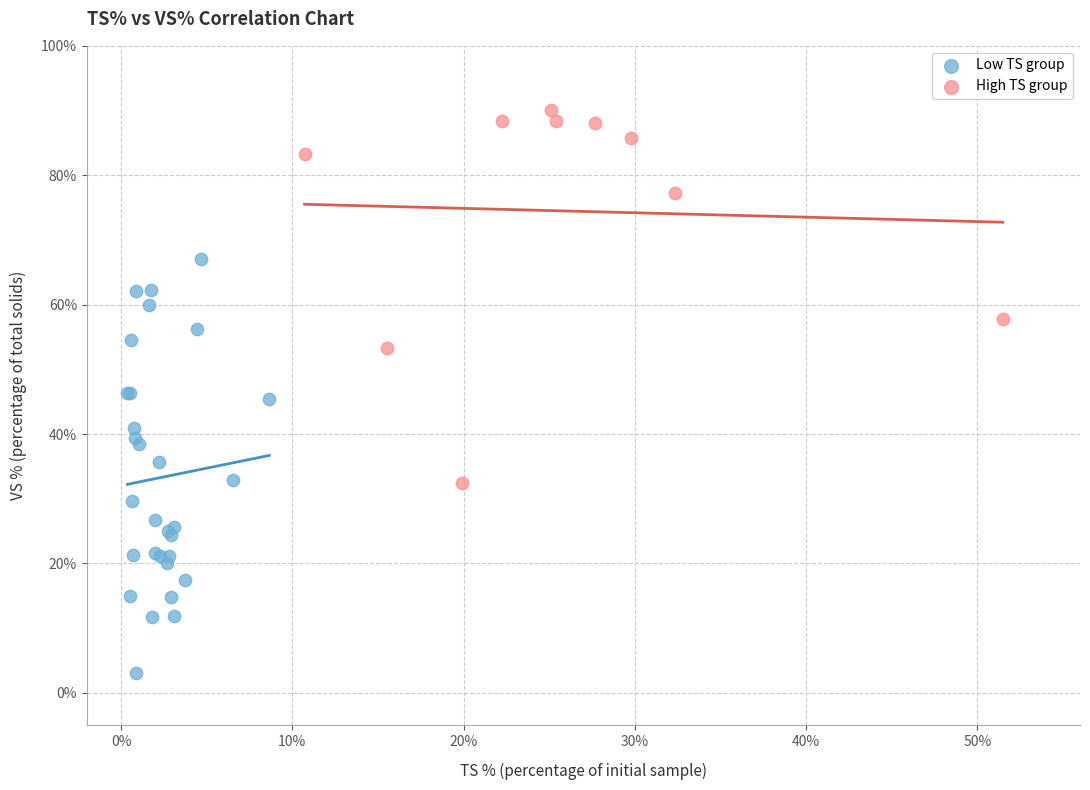

Which series contains the highest Y value?

High TS group